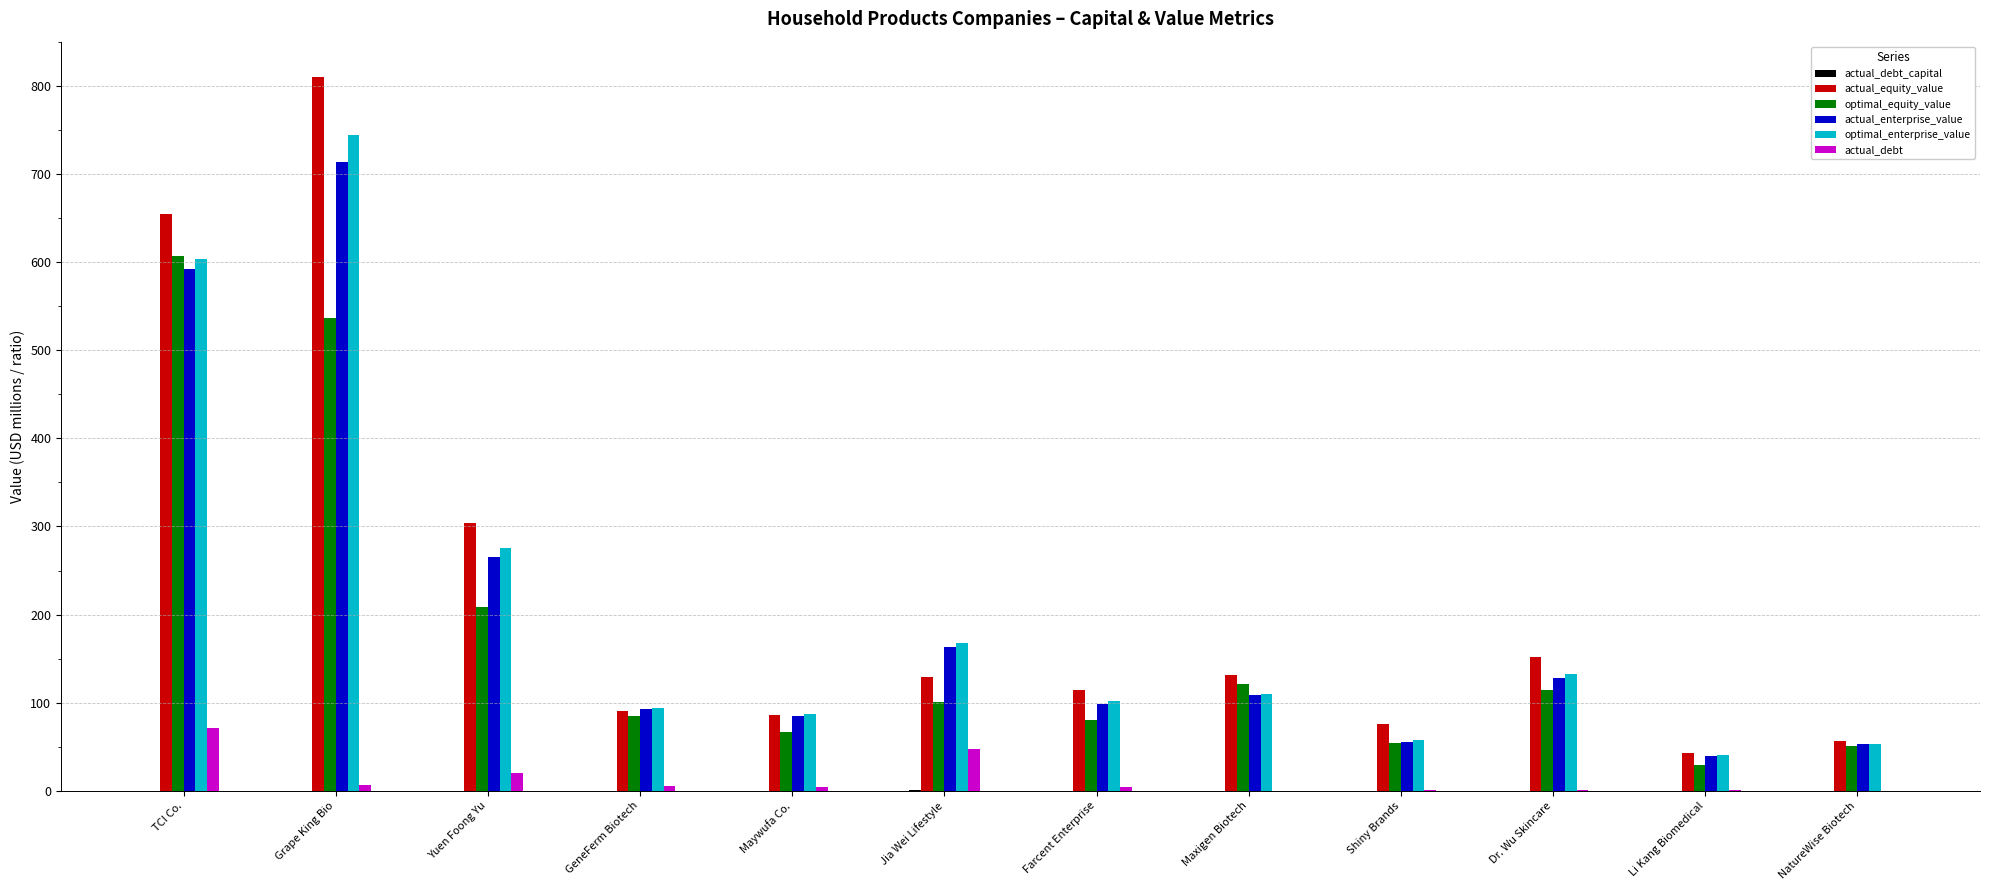

What is the average value of the actual_debt series?

13.4